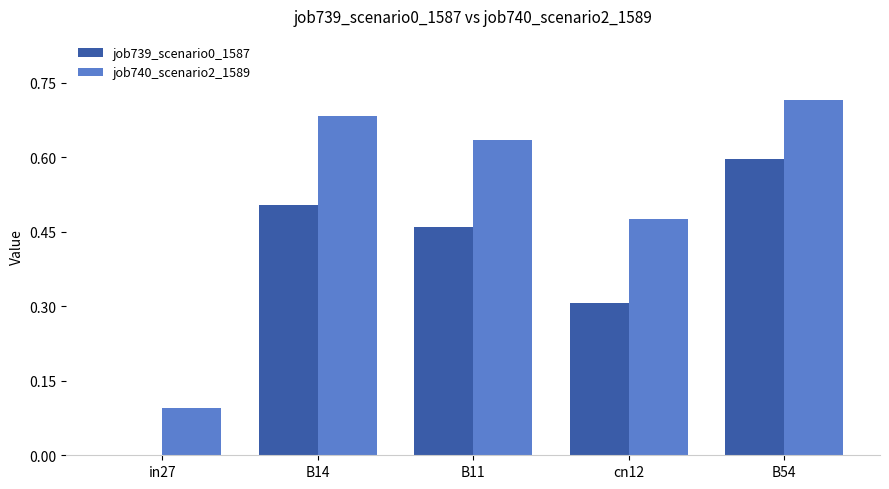

Between in27 and B14, which series saw the biggest shift?

job740_scenario2_1589